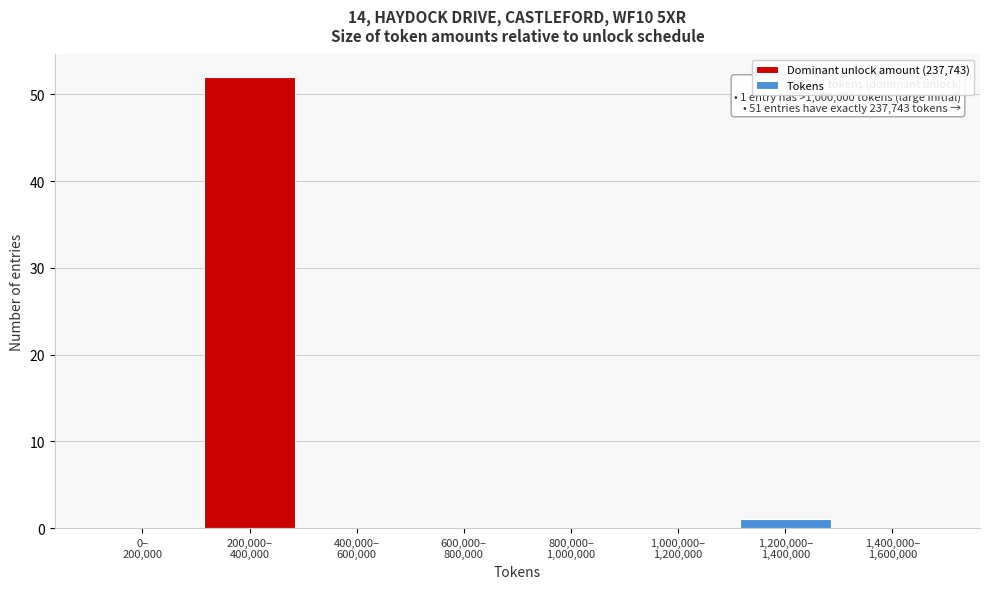

What is the greatest value displayed?

52